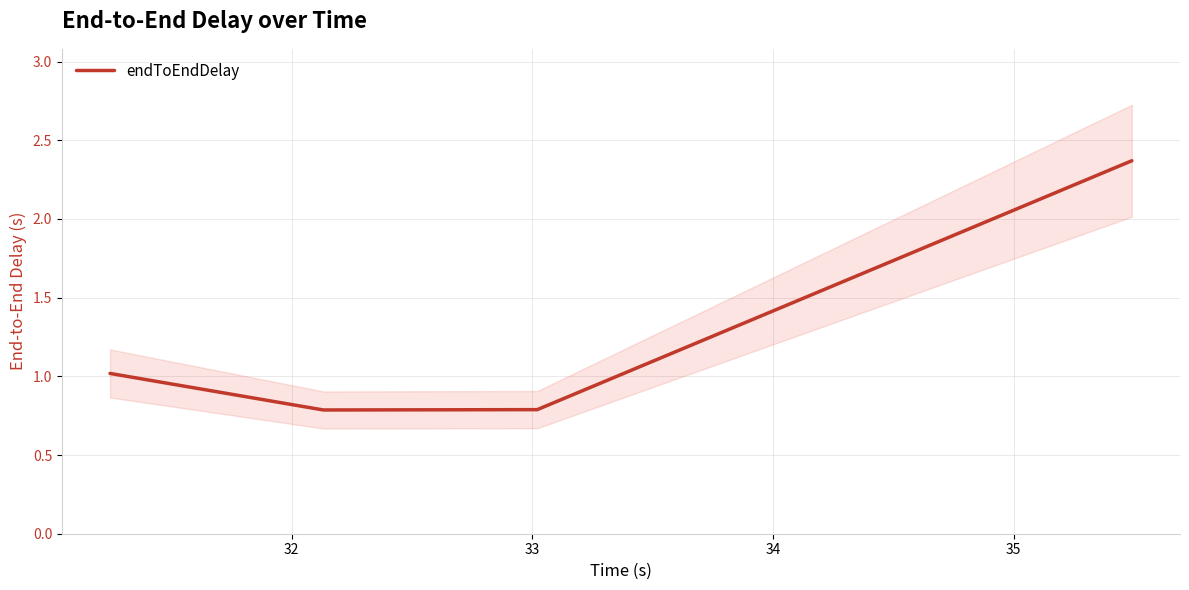

True or false: endToEndDelay has more than 2 interior local peaks.

False